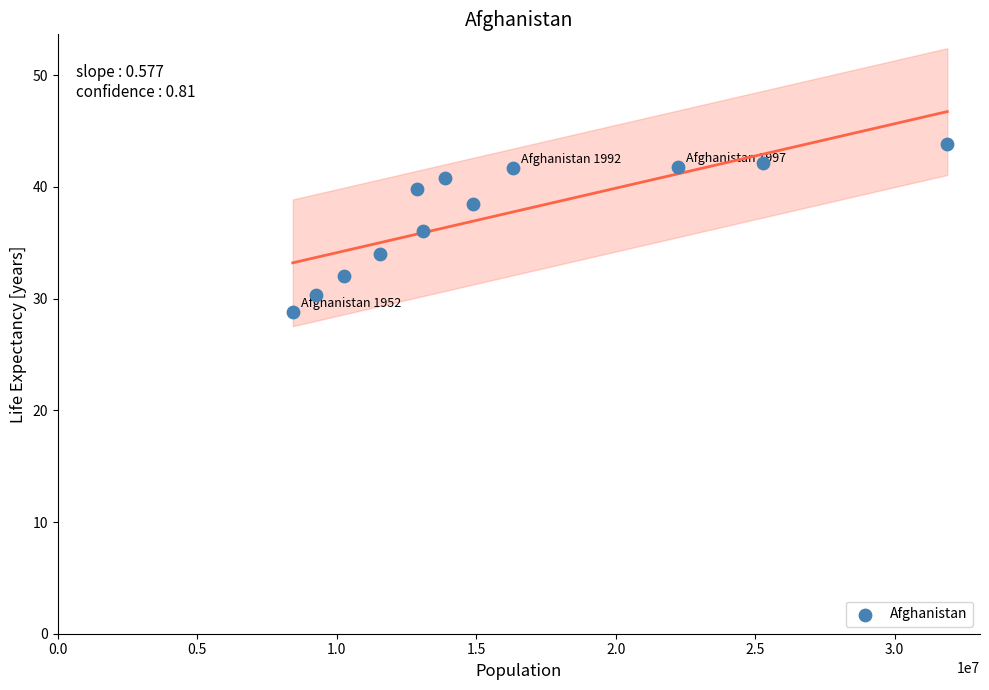

What is the range of Y values (max minus min)?

15.0